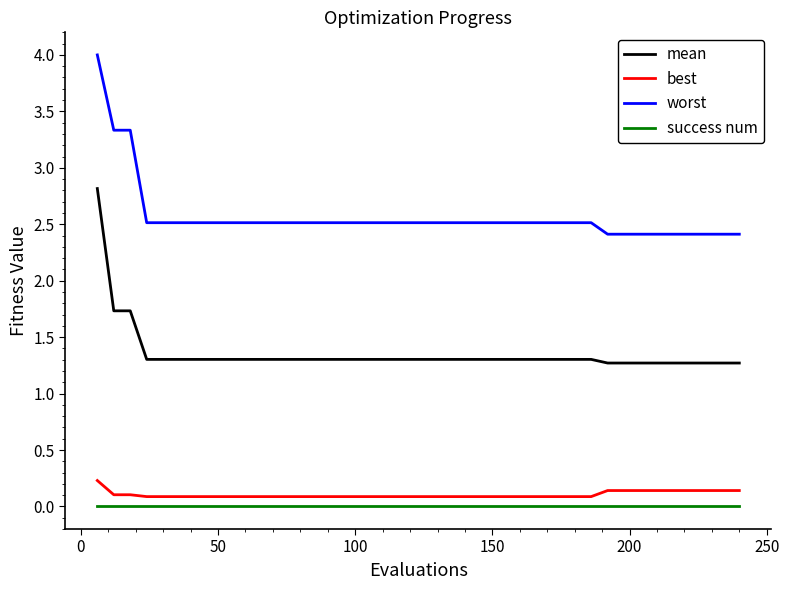

Which series has the largest range (max minus min)?

worst